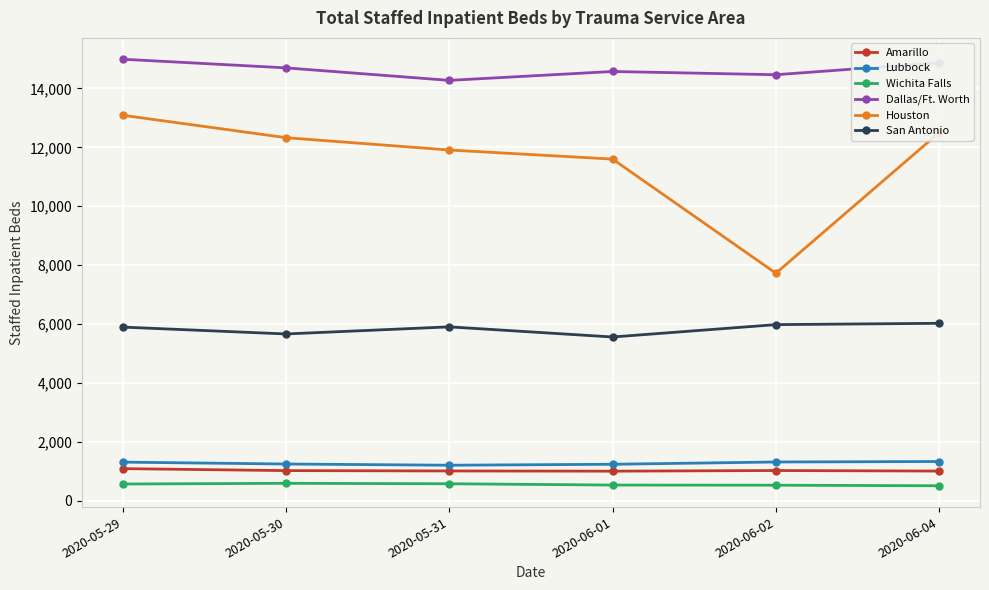

Is this an area chart (filled region under the line)?

No